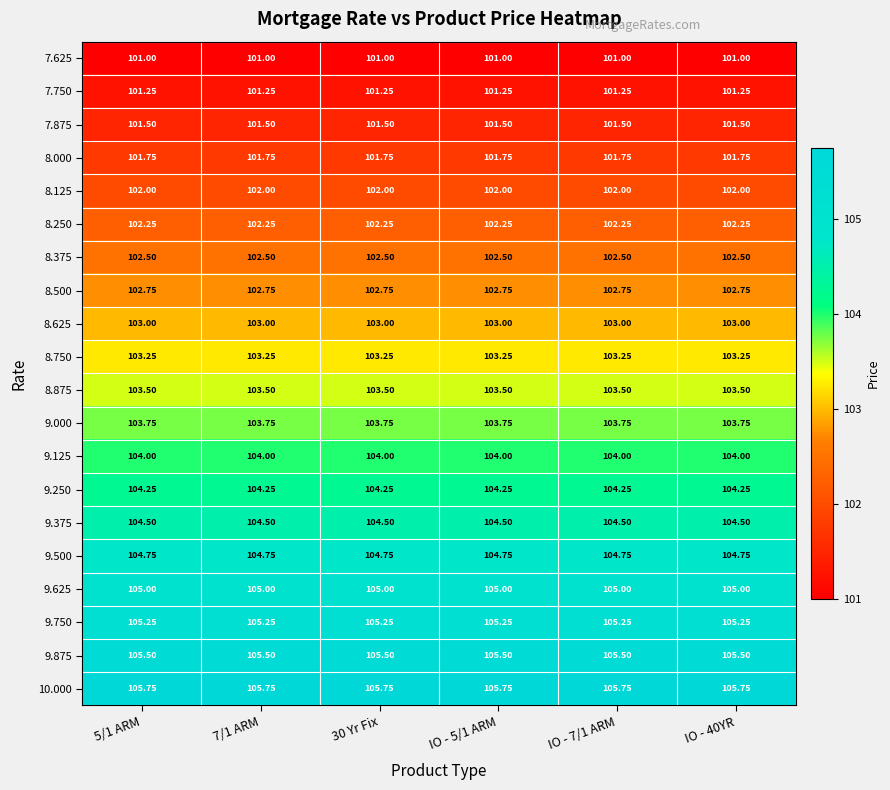

Which series has the largest total across all categories?

10.000